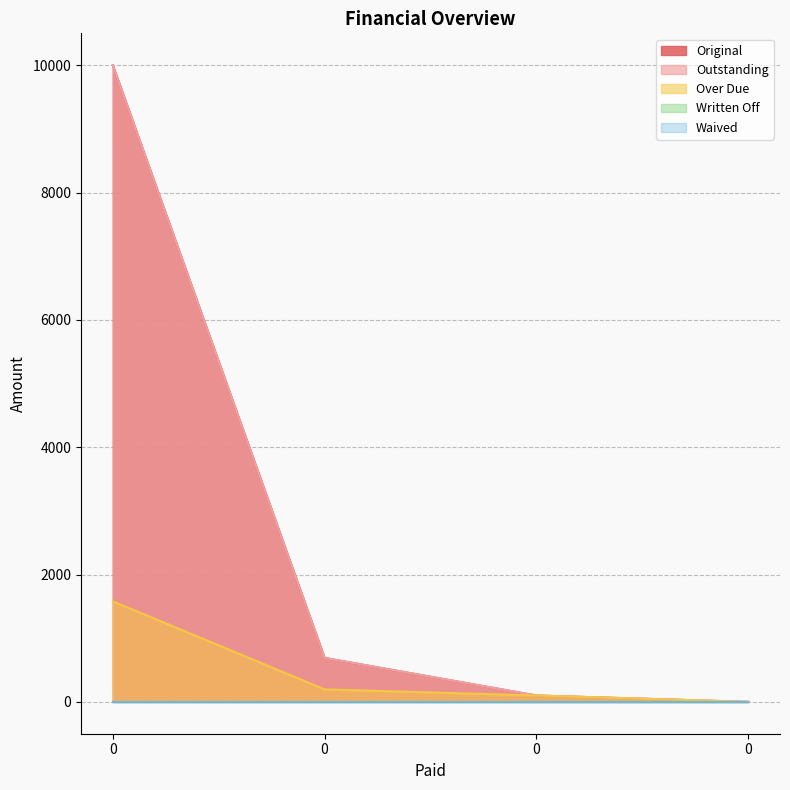

True or false: Over Due and Outstanding intersect in this chart.

False